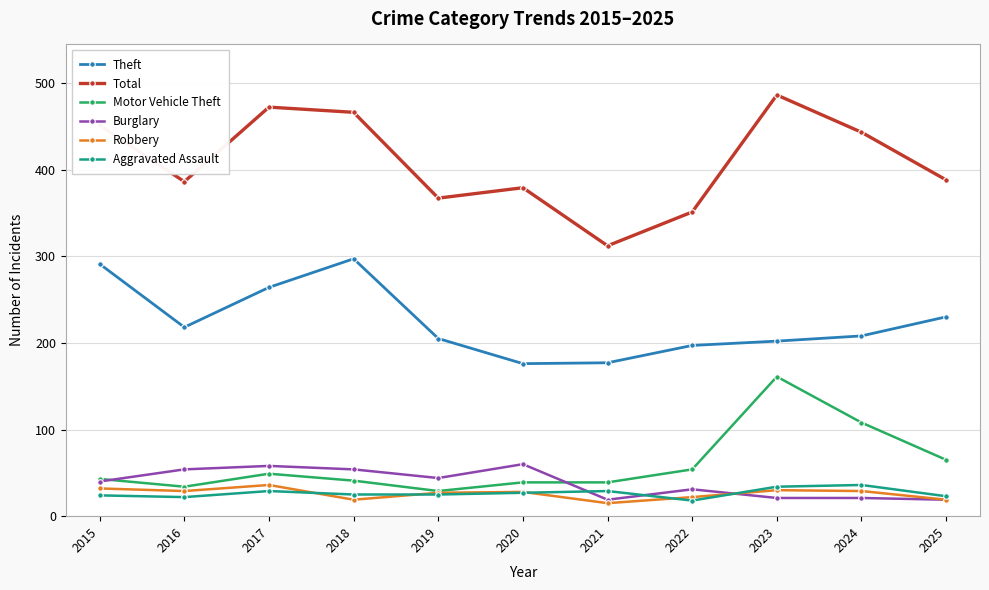

What is the value of the Robbery point at the 4th from the left?

19